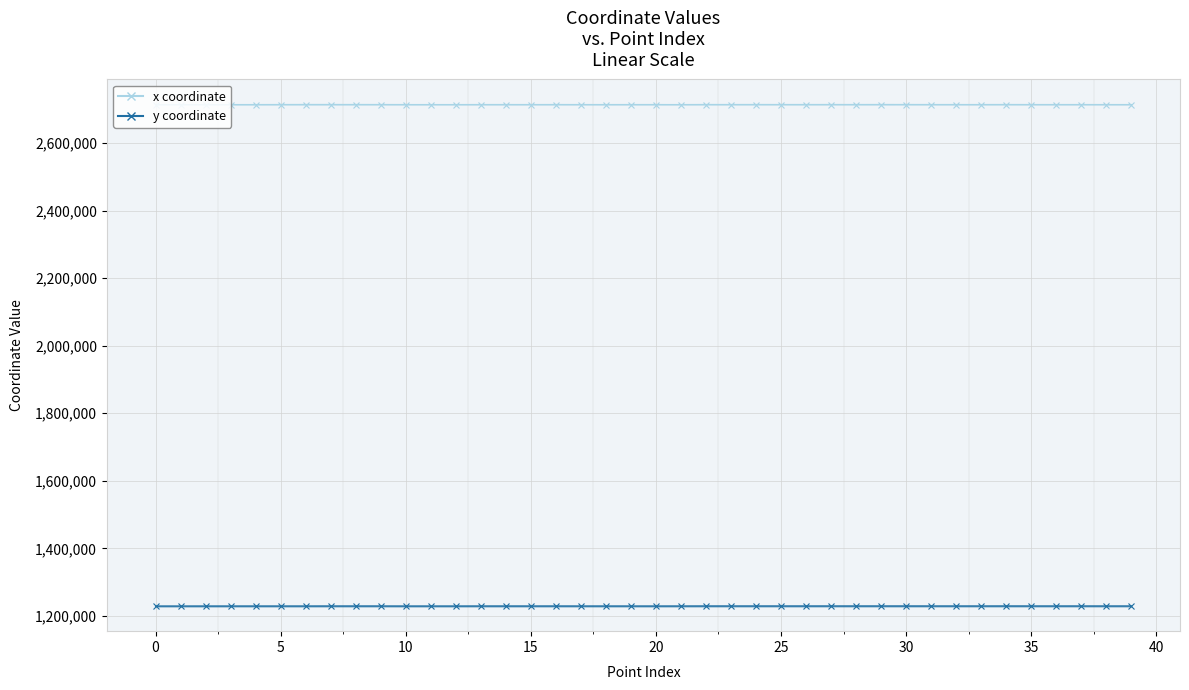

At how many categories does at least one series exceed 1772745?

40